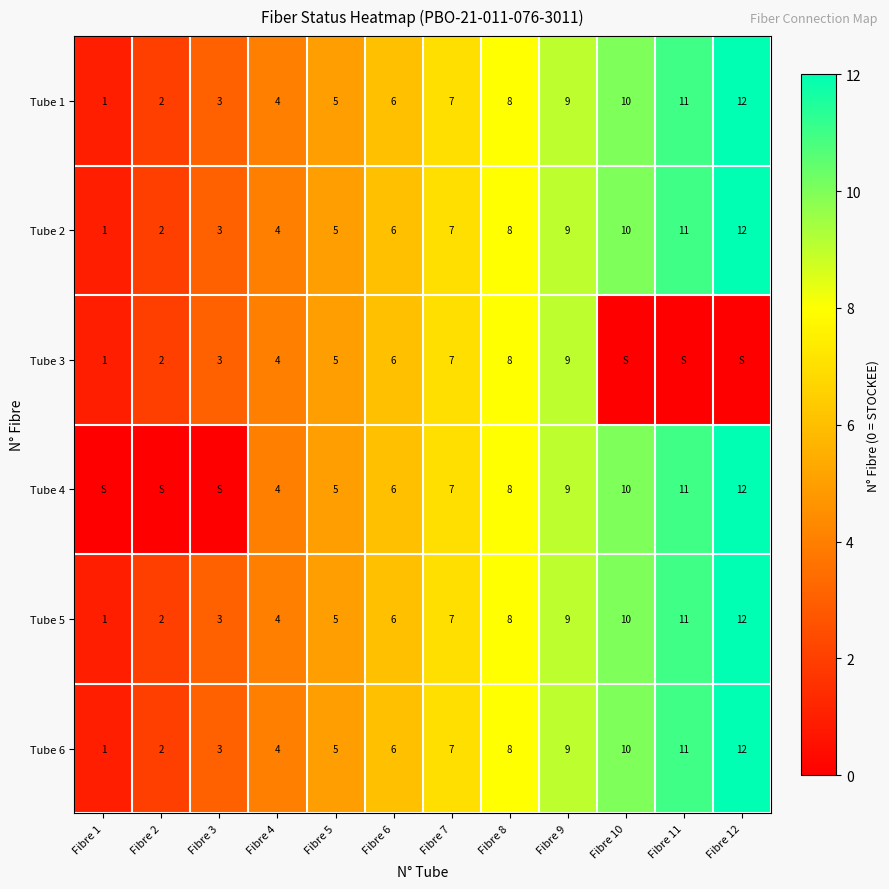

At which label does Tube 1 reach its peak?

Fibre 12